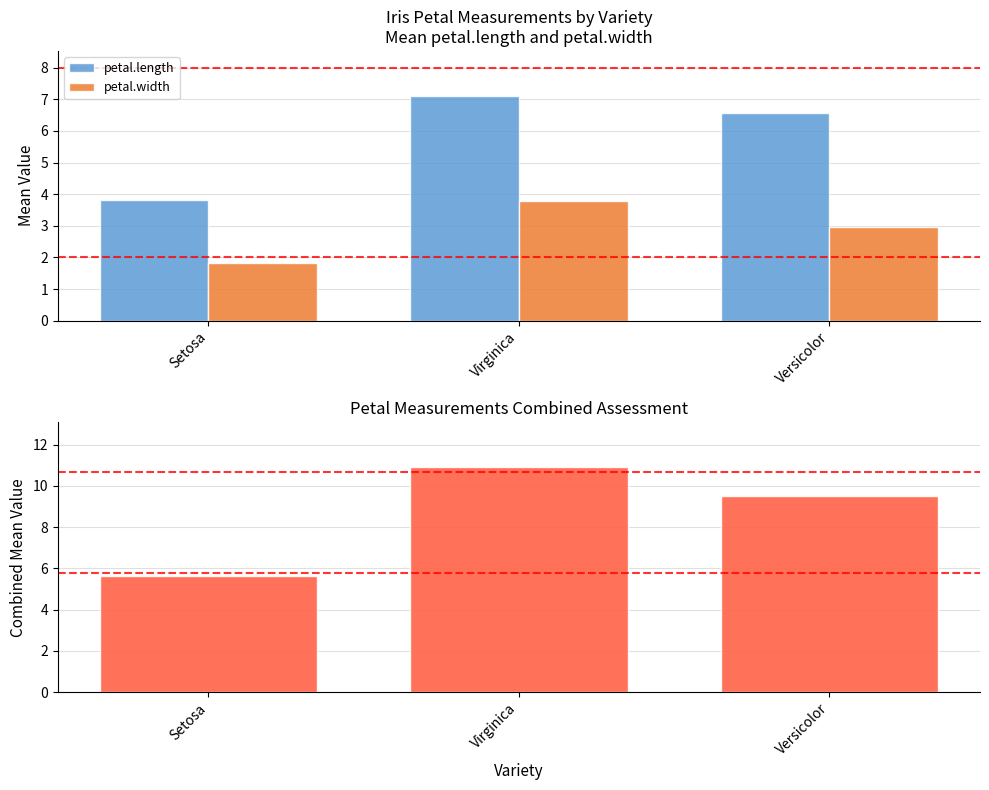

Where does the petal.length + petal.width (combined) series first go above 9?

Virginica